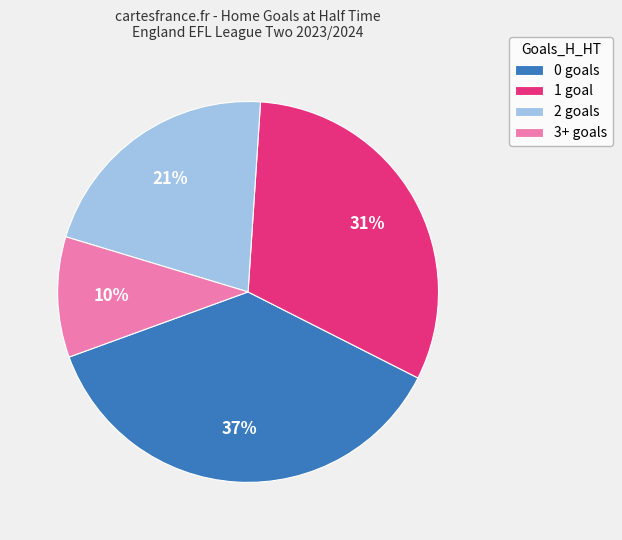

To the nearest percent, what is the average slice percentage?

25%